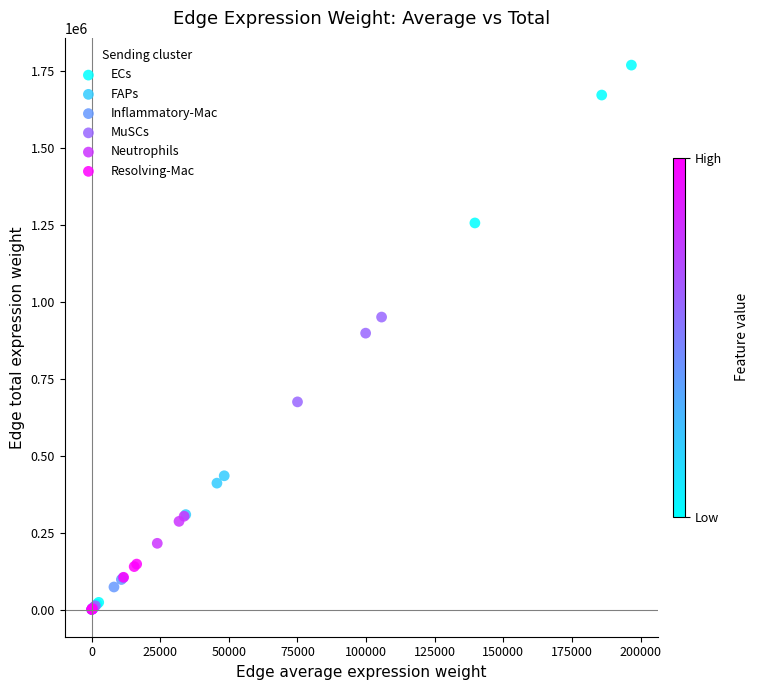

Which series has the widest spread of Y values?

ECs